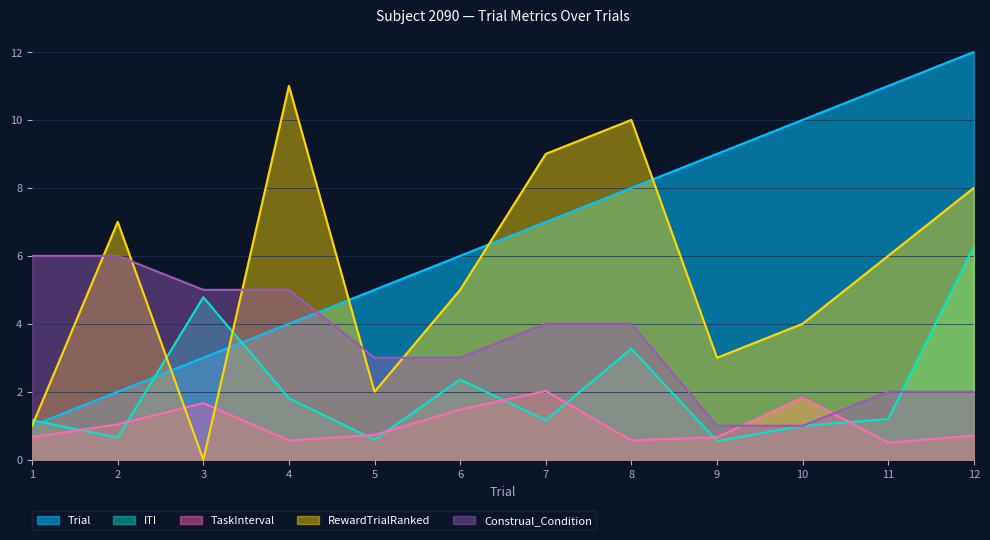

Which category has the lowest value in the RewardTrialRanked series?

3